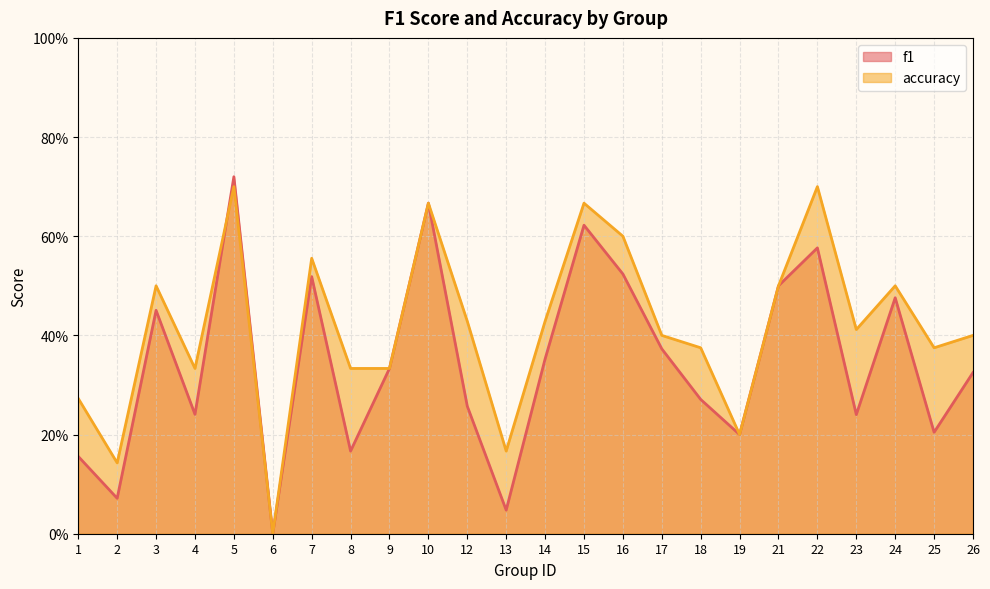

How many data points in accuracy are above 0?

23